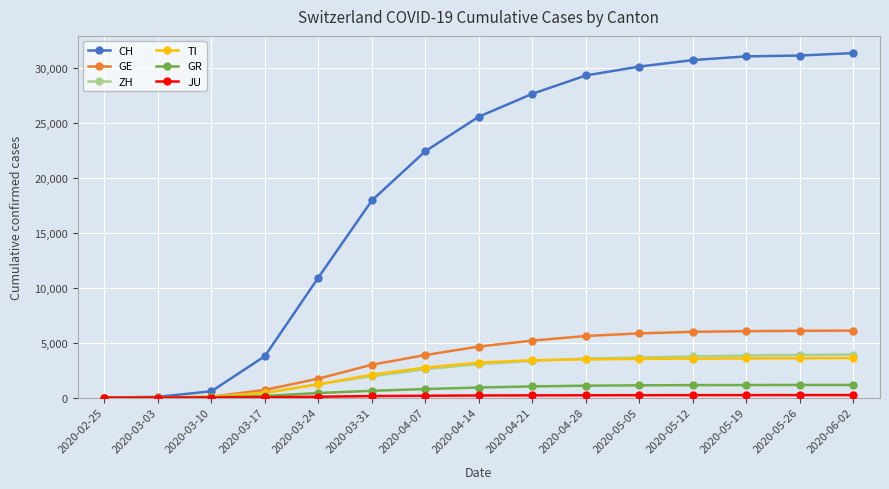

At how many categories does at least one series exceed 16695?

10